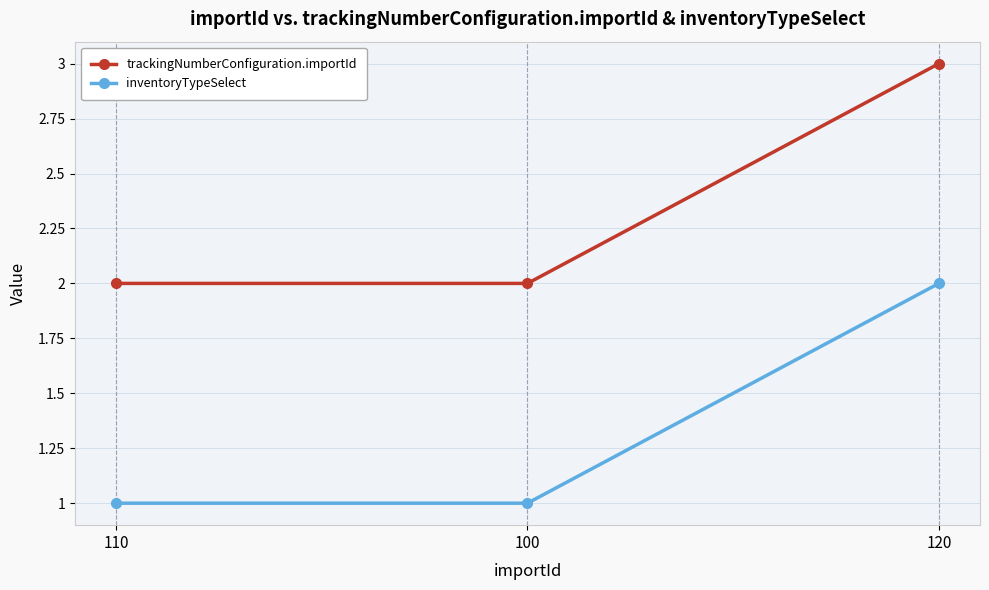

What is the maximum value shown in the chart?

3